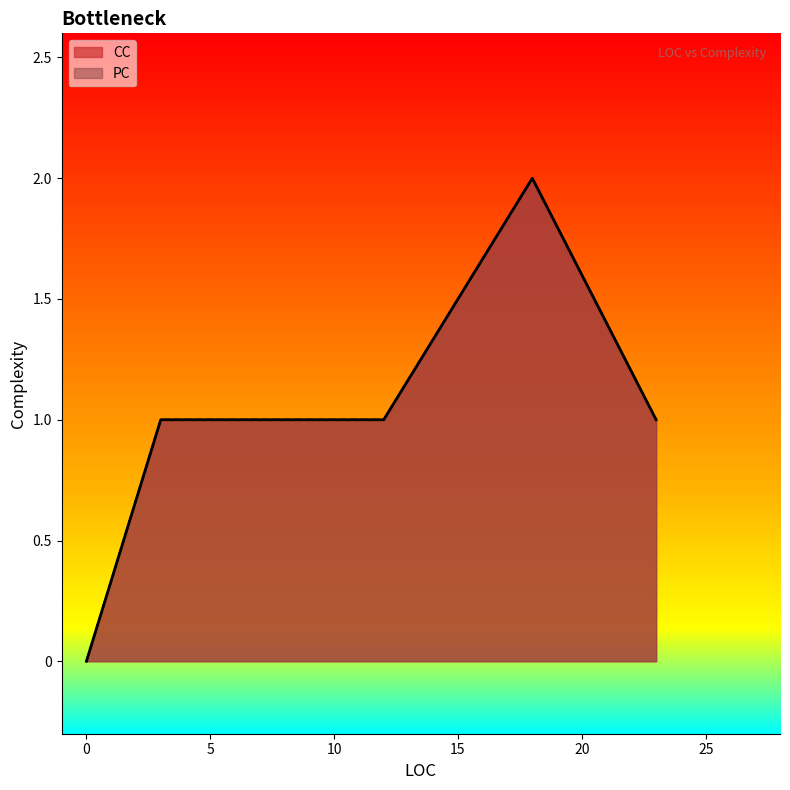

How many positive values does the PC series have?

6